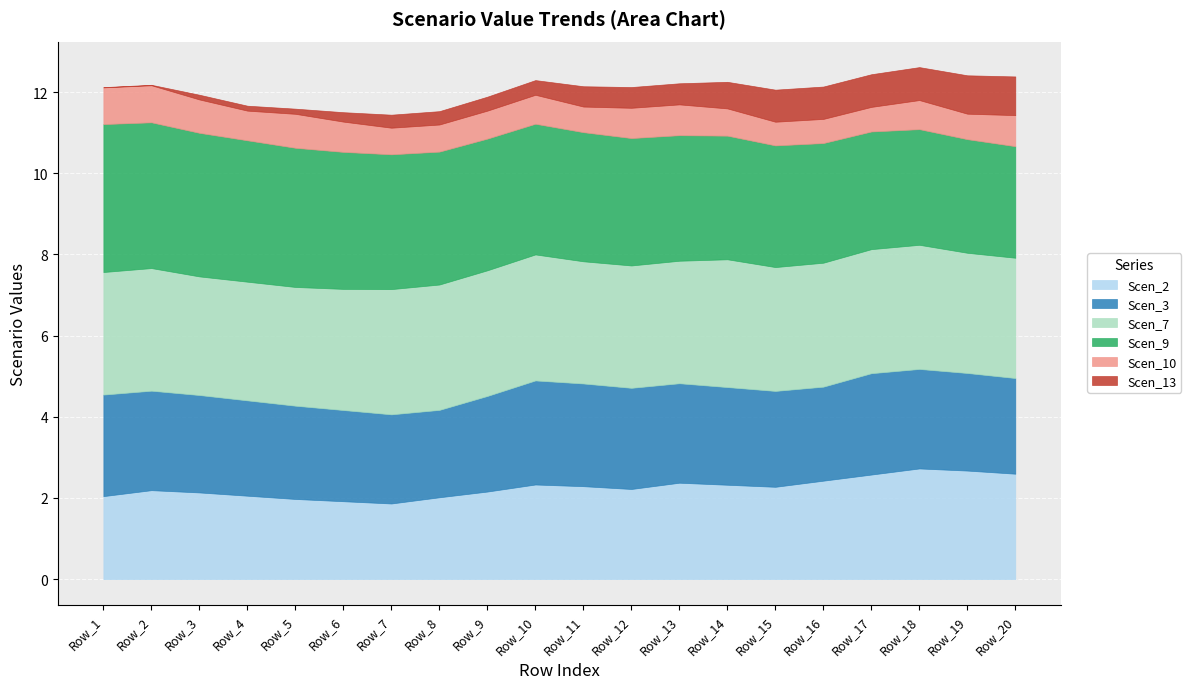

Which has a higher value, Row_5 or Row_1?

Row_1